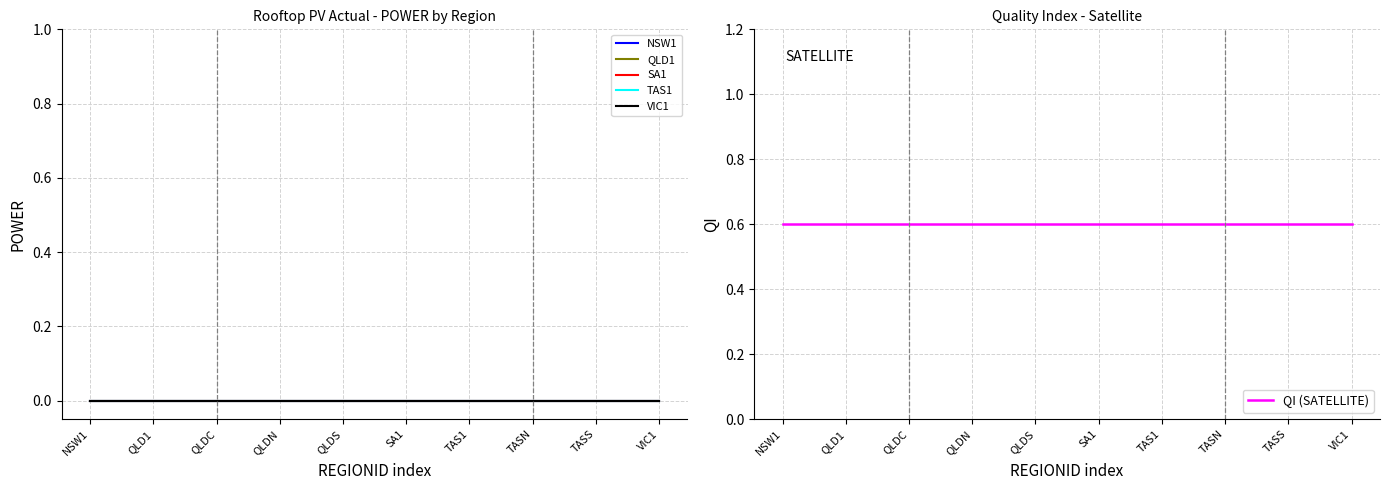

Reading left to right, extract all data points from this chart.

NSW1: NSW1=0.0	QLD1=0.0	QLDC=0.0	QLDN=0.0	QLDS=0.0	SA1=0.0	TAS1=0.0	TASN=0.0	TASS=0.0	VIC1=0.0
QLD1: NSW1=0.0	QLD1=0.0	QLDC=0.0	QLDN=0.0	QLDS=0.0	SA1=0.0	TAS1=0.0	TASN=0.0	TASS=0.0	VIC1=0.0
SA1: NSW1=0.0	QLD1=0.0	QLDC=0.0	QLDN=0.0	QLDS=0.0	SA1=0.0	TAS1=0.0	TASN=0.0	TASS=0.0	VIC1=0.0
TAS1: NSW1=0.0	QLD1=0.0	QLDC=0.0	QLDN=0.0	QLDS=0.0	SA1=0.0	TAS1=0.0	TASN=0.0	TASS=0.0	VIC1=0.0
VIC1: NSW1=0.0	QLD1=0.0	QLDC=0.0	QLDN=0.0	QLDS=0.0	SA1=0.0	TAS1=0.0	TASN=0.0	TASS=0.0	VIC1=0.0
QI (SATELLITE): NSW1=0.6	QLD1=0.6	QLDC=0.6	QLDN=0.6	QLDS=0.6	SA1=0.6	TAS1=0.6	TASN=0.6	TASS=0.6	VIC1=0.6